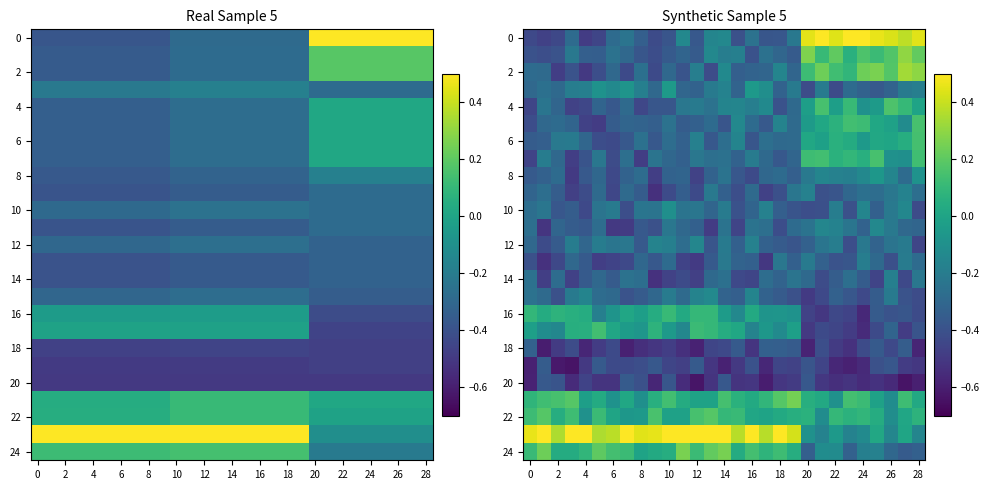

Reading right to left, list all the values displayed in this chart.

row_0: 0.4	0.4	0.4	0.5	0.6	0.5	0.4	0.5	0.5	-0.2	-0.4	-0.4	-0.2	-0.4	-0.1	-0.2	-0.4	-0.1	-0.4	-0.4	-0.3	-0.2	-0.3	-0.5	-0.5	-0.3	-0.4	-0.5	-0.4
row_1: 0.2	0.3	0.2	0.1	0.2	0.1	0.2	0.1	0.3	-0.4	-0.3	-0.3	-0.4	-0.2	-0.2	-0.1	-0.4	-0.3	-0.4	-0.4	-0.4	-0.3	-0.2	-0.3	-0.3	-0.2	-0.4	-0.4	-0.4
row_2: 0.3	0.3	0.2	0.3	0.2	0.1	0.1	0.2	0.1	-0.3	-0.2	-0.3	-0.3	-0.3	-0.1	-0.4	-0.2	-0.4	-0.3	-0.4	-0.3	-0.4	-0.3	-0.4	-0.5	-0.4	-0.5	-0.3	-0.3
row_3: -0.2	-0.2	-0.3	-0.4	-0.3	-0.3	-0.4	-0.2	-0.4	-0.2	-0.3	-0.1	-0.1	-0.3	-0.2	-0.2	-0.3	-0.3	-0.0	-0.3	-0.2	-0.1	-0.1	-0.1	-0.2	-0.2	-0.3	-0.3	-0.3
row_4: -0.0	0.1	0.2	-0.0	-0.1	0.1	-0.0	0.2	-0.0	-0.3	-0.4	-0.1	-0.2	-0.2	-0.2	-0.2	-0.2	-0.2	-0.4	-0.4	-0.4	-0.3	-0.4	-0.3	-0.4	-0.5	-0.3	-0.2	-0.5
row_5: 0.2	-0.1	-0.0	0.0	0.1	0.1	0.1	0.0	-0.0	-0.3	-0.2	-0.4	-0.3	-0.1	-0.4	-0.3	-0.3	-0.4	-0.2	-0.3	-0.3	-0.3	-0.4	-0.5	-0.5	-0.3	-0.3	-0.3	-0.4
row_6: 0.1	0.0	0.0	0.0	-0.1	0.0	0.1	-0.0	0.0	-0.3	-0.3	-0.3	-0.4	-0.2	-0.3	-0.4	-0.2	-0.3	-0.3	-0.4	-0.3	-0.4	-0.4	-0.4	-0.3	-0.2	-0.2	-0.3	-0.3
row_7: 0.1	-0.1	-0.1	0.2	0.1	0.1	0.1	0.1	0.1	-0.3	-0.4	-0.3	-0.2	-0.3	-0.3	-0.3	-0.2	-0.3	-0.3	-0.2	-0.5	-0.3	-0.4	-0.2	-0.4	-0.5	-0.3	-0.2	-0.5
row_8: -0.1	-0.3	-0.2	-0.1	-0.1	-0.2	-0.2	-0.2	-0.2	-0.3	-0.3	-0.3	-0.4	-0.4	-0.2	-0.3	-0.5	-0.3	-0.3	-0.5	-0.3	-0.3	-0.4	-0.3	-0.4	-0.5	-0.3	-0.3	-0.4
row_9: -0.3	-0.2	-0.2	-0.3	-0.3	-0.3	-0.4	-0.4	-0.2	-0.2	-0.4	-0.5	-0.3	-0.4	-0.3	-0.2	-0.4	-0.3	-0.4	-0.5	-0.4	-0.3	-0.4	-0.3	-0.4	-0.5	-0.3	-0.3	-0.3
row_10: -0.4	-0.1	-0.2	-0.3	-0.2	-0.4	-0.2	-0.4	-0.4	-0.4	-0.3	-0.2	-0.3	-0.4	-0.2	-0.3	-0.2	-0.2	-0.1	-0.2	-0.2	-0.4	-0.2	-0.2	-0.4	-0.3	-0.4	-0.2	-0.3
row_11: -0.3	-0.3	-0.2	-0.1	-0.3	-0.2	-0.2	-0.1	-0.2	-0.3	-0.4	-0.3	-0.2	-0.5	-0.2	-0.5	-0.3	-0.3	-0.2	-0.4	-0.4	-0.5	-0.5	-0.3	-0.4	-0.3	-0.3	-0.5	-0.3
row_12: -0.5	-0.2	-0.2	-0.3	-0.2	-0.4	-0.2	-0.2	-0.3	-0.4	-0.4	-0.3	-0.2	-0.3	-0.2	-0.4	-0.1	-0.3	-0.2	-0.2	-0.4	-0.2	-0.2	-0.2	-0.3	-0.2	-0.4	-0.4	-0.3
row_13: -0.3	-0.2	-0.4	-0.3	-0.2	-0.4	-0.4	-0.3	-0.2	-0.3	-0.2	-0.5	-0.3	-0.3	-0.2	-0.4	-0.5	-0.5	-0.3	-0.4	-0.3	-0.4	-0.5	-0.5	-0.4	-0.3	-0.4	-0.5	-0.4
row_14: -0.2	-0.4	-0.2	-0.5	-0.4	-0.3	-0.3	-0.4	-0.3	-0.2	-0.3	-0.3	-0.4	-0.4	-0.3	-0.3	-0.5	-0.4	-0.5	-0.5	-0.3	-0.2	-0.4	-0.3	-0.4	-0.5	-0.3	-0.5	-0.3
row_15: -0.4	-0.4	-0.2	-0.3	-0.4	-0.4	-0.3	-0.4	-0.5	-0.4	-0.4	-0.3	-0.2	-0.3	-0.3	-0.1	-0.2	-0.3	-0.2	-0.3	-0.4	-0.4	-0.3	-0.3	-0.2	-0.2	-0.4	-0.3	-0.2
row_16: -0.4	-0.4	-0.4	-0.4	-0.6	-0.5	-0.4	-0.5	-0.5	-0.1	-0.1	-0.1	0.0	-0.1	-0.0	0.1	0.1	0.0	0.1	0.0	-0.0	0.0	-0.1	-0.2	0.0	0.1	0.1	0.0	0.1
row_17: -0.4	-0.5	-0.3	-0.4	-0.6	-0.5	-0.5	-0.4	-0.5	-0.0	-0.1	-0.1	-0.2	0.0	0.0	0.1	0.1	-0.1	-0.1	0.1	-0.1	-0.0	0.0	0.1	0.1	0.1	-0.1	-0.1	-0.0
row_18: -0.6	-0.3	-0.4	-0.4	-0.4	-0.5	-0.5	-0.4	-0.6	-0.4	-0.3	-0.3	-0.5	-0.4	-0.4	-0.4	-0.6	-0.5	-0.5	-0.5	-0.5	-0.6	-0.4	-0.5	-0.6	-0.4	-0.5	-0.6	-0.3
row_19: -0.5	-0.5	-0.4	-0.4	-0.6	-0.6	-0.6	-0.5	-0.4	-0.5	-0.4	-0.6	-0.4	-0.5	-0.6	-0.5	-0.4	-0.5	-0.4	-0.4	-0.4	-0.4	-0.4	-0.4	-0.5	-0.6	-0.6	-0.4	-0.6
row_20: -0.6	-0.6	-0.6	-0.5	-0.6	-0.5	-0.5	-0.5	-0.4	-0.5	-0.5	-0.6	-0.5	-0.5	-0.4	-0.5	-0.6	-0.5	-0.4	-0.6	-0.4	-0.4	-0.5	-0.5	-0.5	-0.6	-0.4	-0.4	-0.6
row_21: 0.0	0.1	-0.1	-0.0	0.1	0.1	-0.1	0.0	0.1	0.2	0.2	0.1	0.0	0.1	0.1	-0.0	-0.0	0.0	0.1	0.1	-0.1	0.0	-0.1	0.0	-0.0	0.2	0.1	0.1	0.1
row_22: 0.1	0.0	-0.1	0.0	0.1	0.1	0.1	-0.1	0.1	0.1	0.0	-0.0	0.0	0.1	0.1	0.2	0.2	-0.0	-0.0	0.2	-0.1	-0.1	0.0	0.1	-0.1	0.1	0.0	0.2	0.1
row_23: -0.2	0.0	-0.1	0.0	-0.1	-0.2	-0.1	-0.2	-0.1	0.4	0.5	0.4	0.5	0.4	0.6	0.5	0.6	0.6	0.6	0.5	0.4	0.6	0.4	0.4	0.6	0.6	0.4	0.6	0.5
row_24: -0.3	-0.4	-0.3	-0.2	-0.2	-0.3	-0.1	-0.1	-0.3	0.0	0.1	0.1	0.1	0.0	0.3	0.2	0.1	0.3	0.0	0.0	-0.0	0.1	0.1	0.2	0.1	0.0	0.0	0.2	0.1